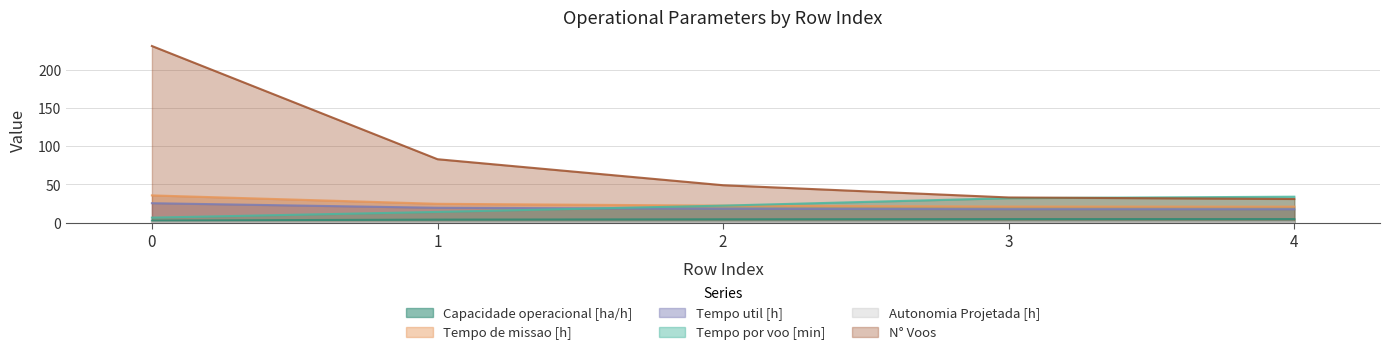

How many categories are shown in the chart?

5